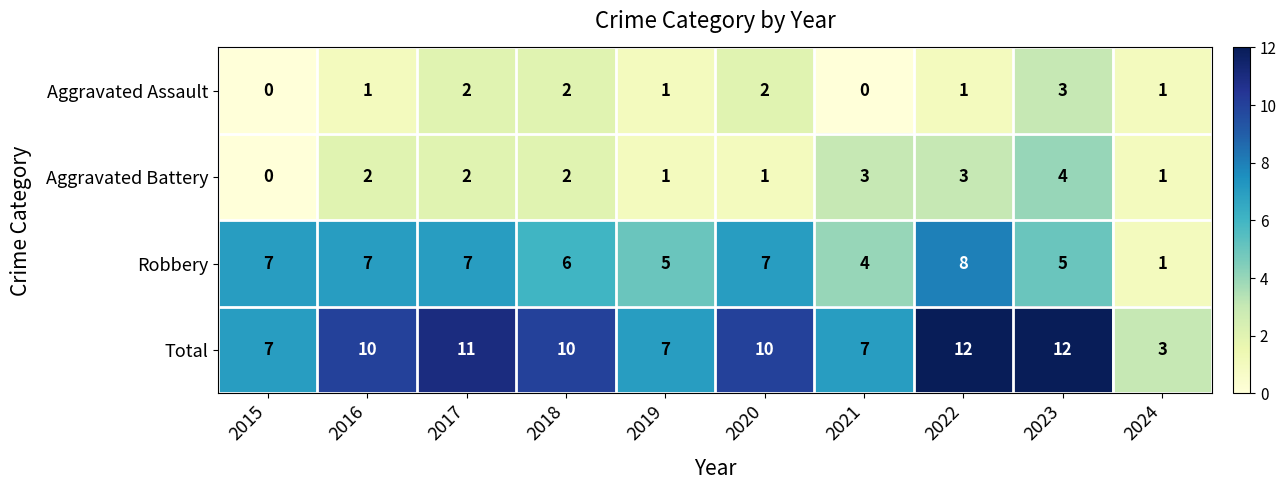

What is the maximum value shown in the chart?

12